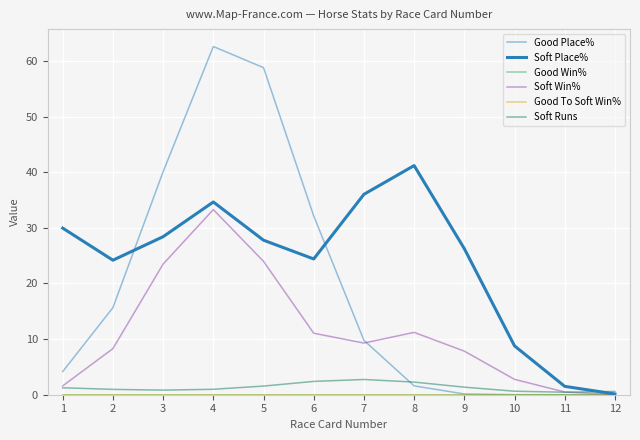

List the series in order of their peak value, lowest first.

Good Win%, Good To Soft Win%, Soft Runs, Soft Win%, Soft Place%, Good Place%